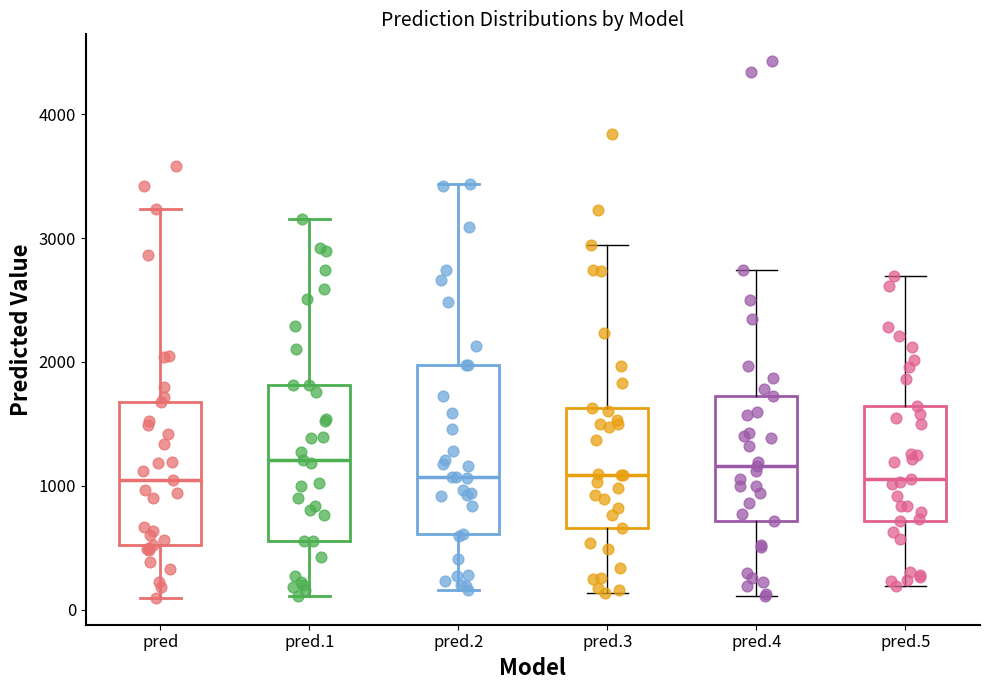

Where is the lower edge of the box for pred on the y-axis? The values are not printed on the chart, so give them approximately, as read against the axis.

500